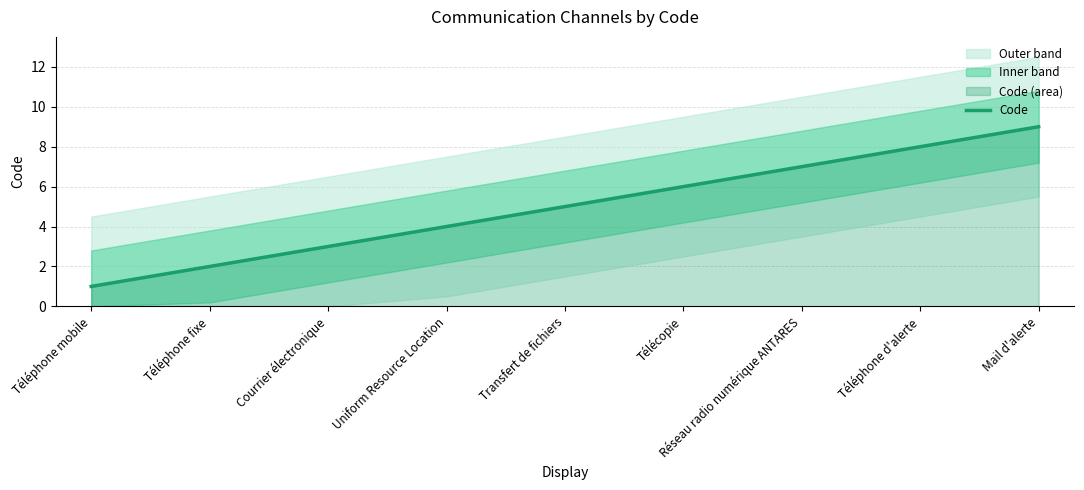

The Code series shows 6 at Télécopie. True or false?

True